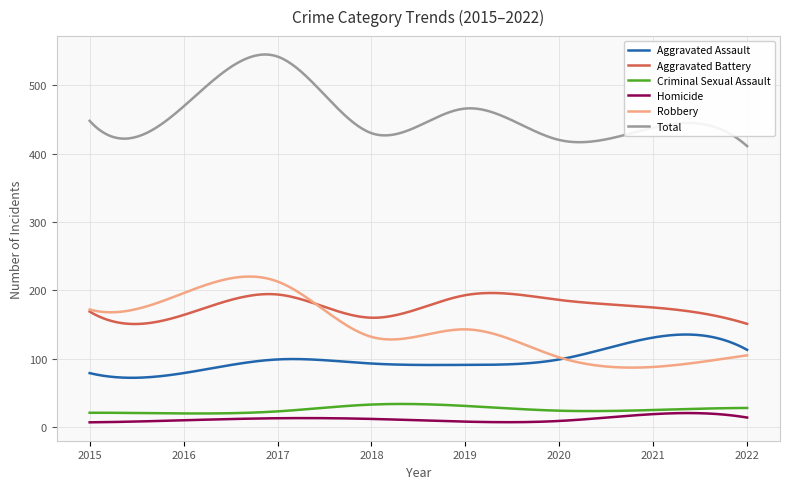

What is the maximum value shown in the chart?

545.0